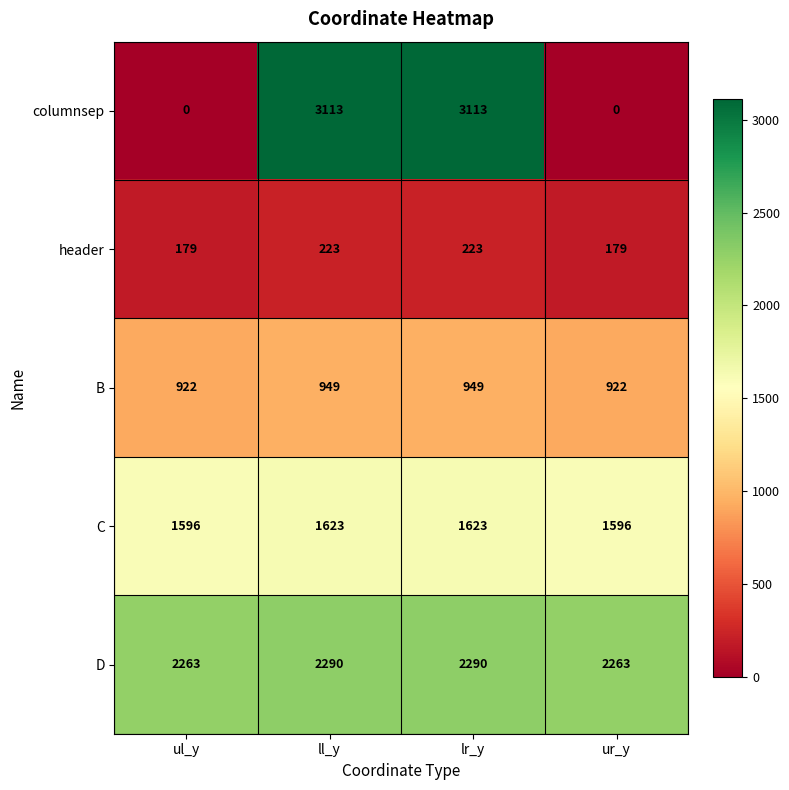

What is the minimum value for D?

2263